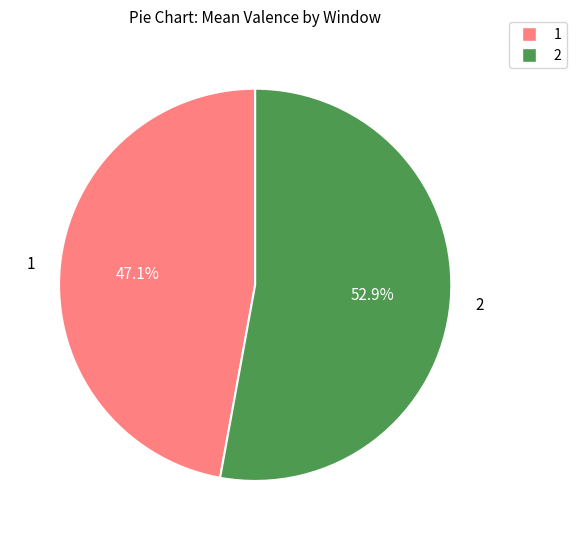

To the nearest percent, what percentage of the pie is 1?

47%